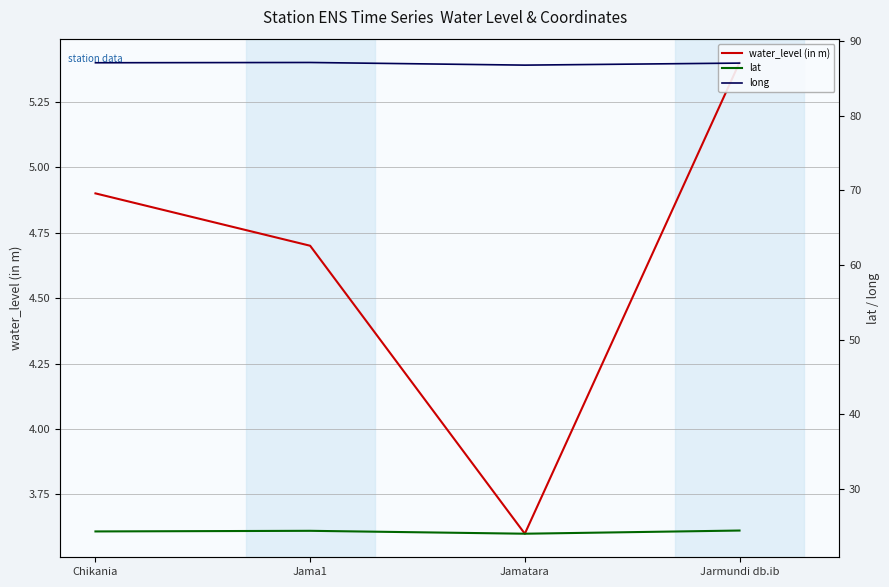

Is the value of water_level (in m) at Jamatara greater than the value of lat at Jarmundi db.ib?

No